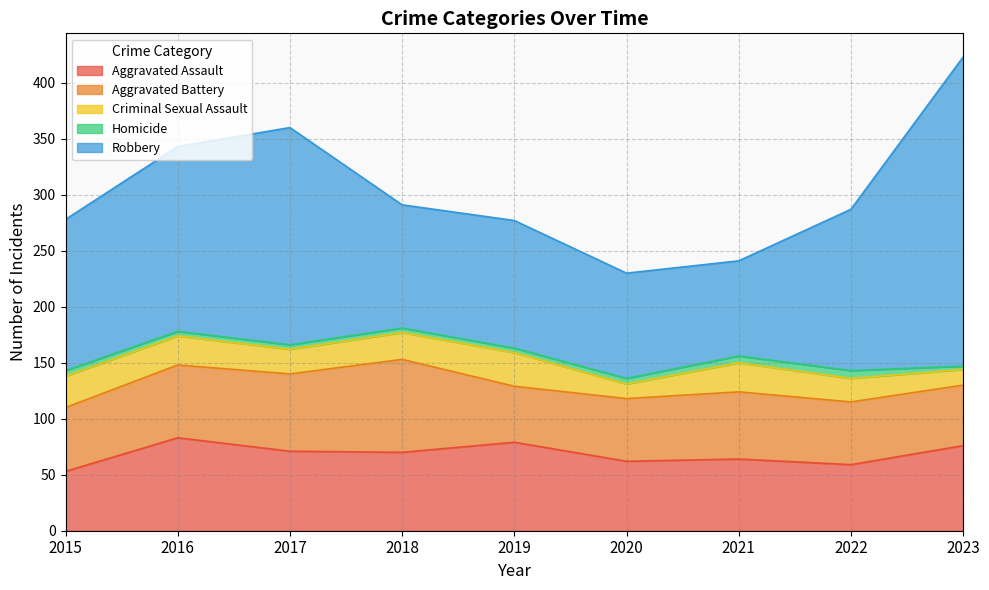

Which series has the widest spread of values?

Robbery